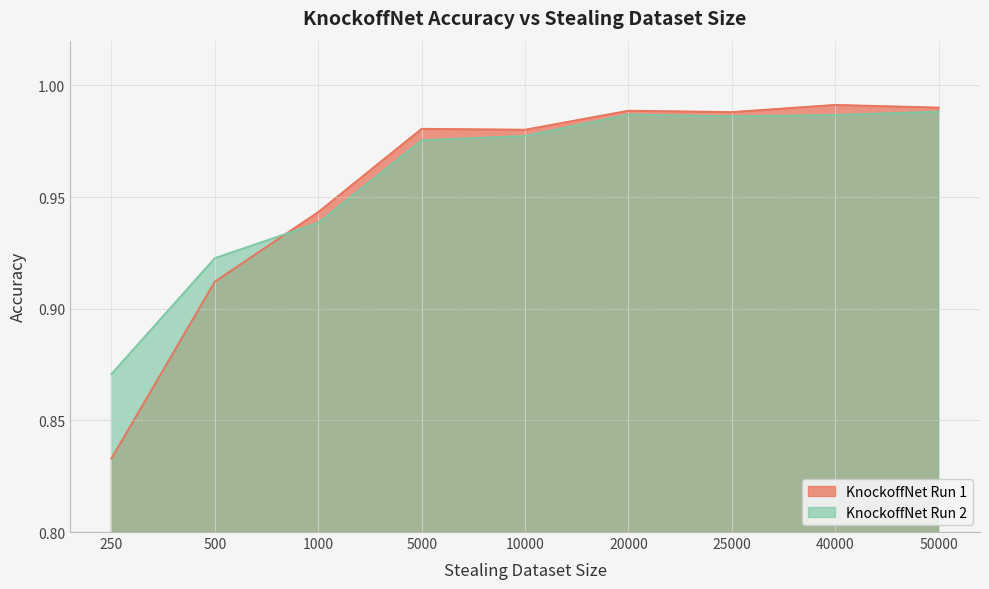

Which series ends up on top after the final intersection of KnockoffNet Run 1 and KnockoffNet Run 2?

KnockoffNet Run 1